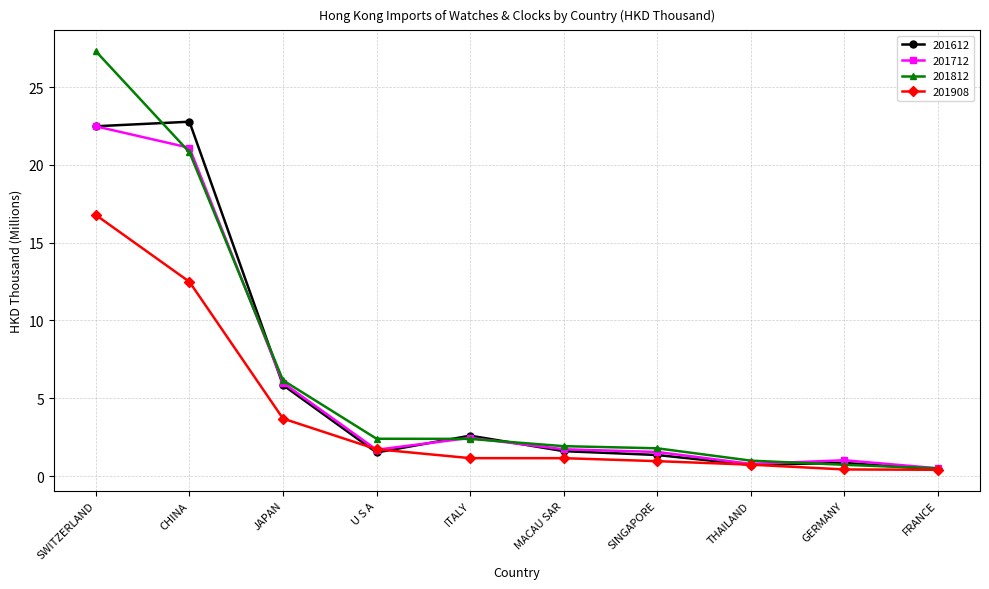

How many lines are shown in the chart?

4